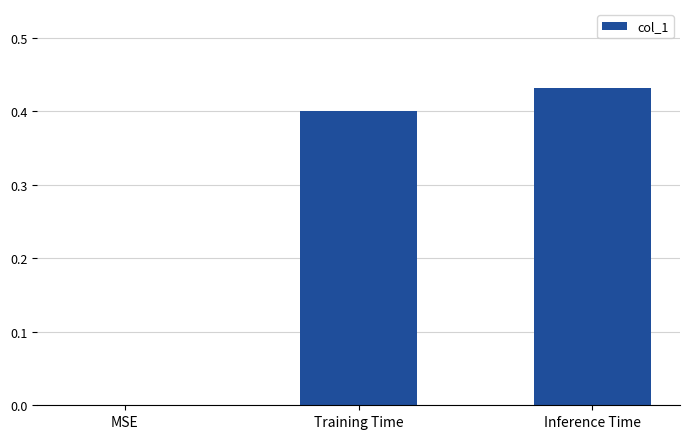

Which label corresponds to the largest value in the chart?

Inference Time